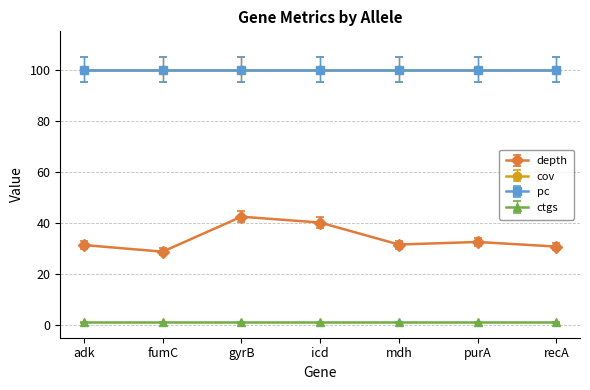

List the labels in order of cov value, smallest first.

adk, fumC, gyrB, icd, mdh, purA, recA